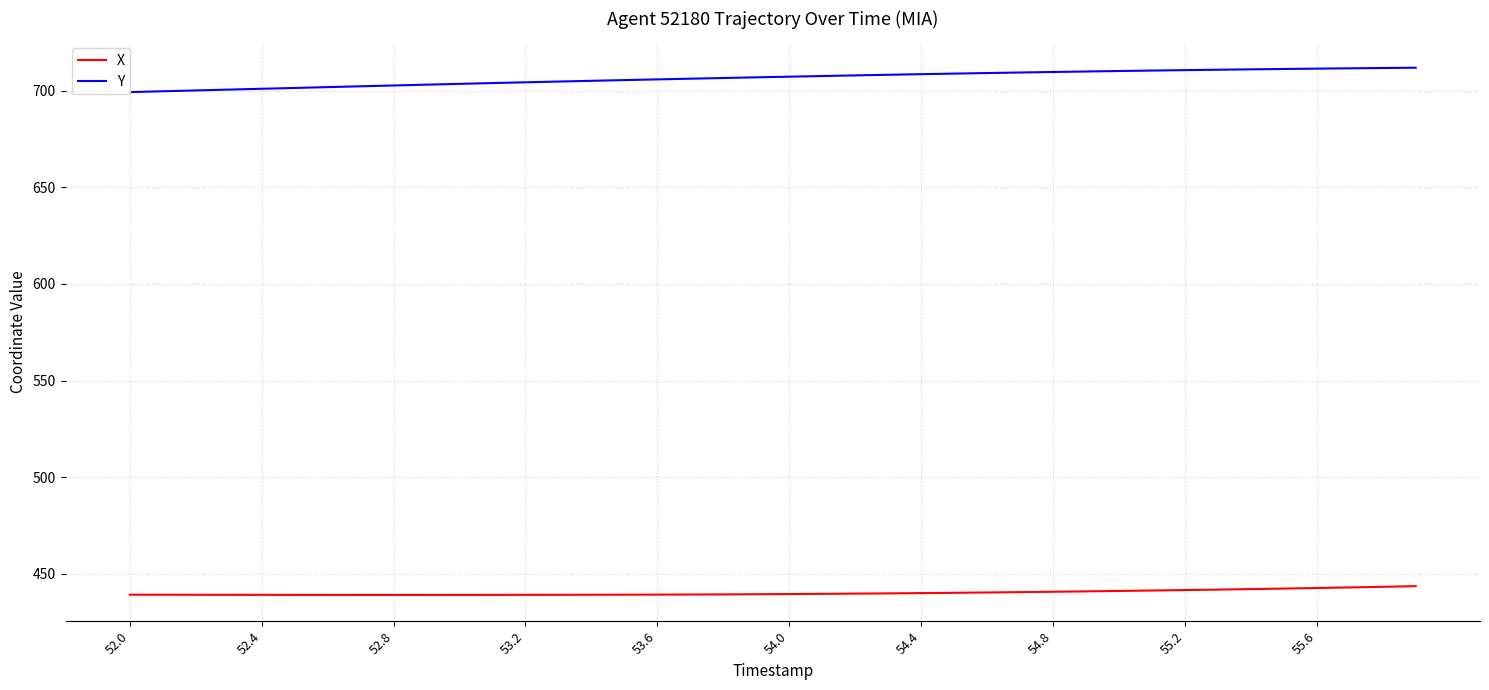

The value of X at 55.6 is 442.5. True or false?

True